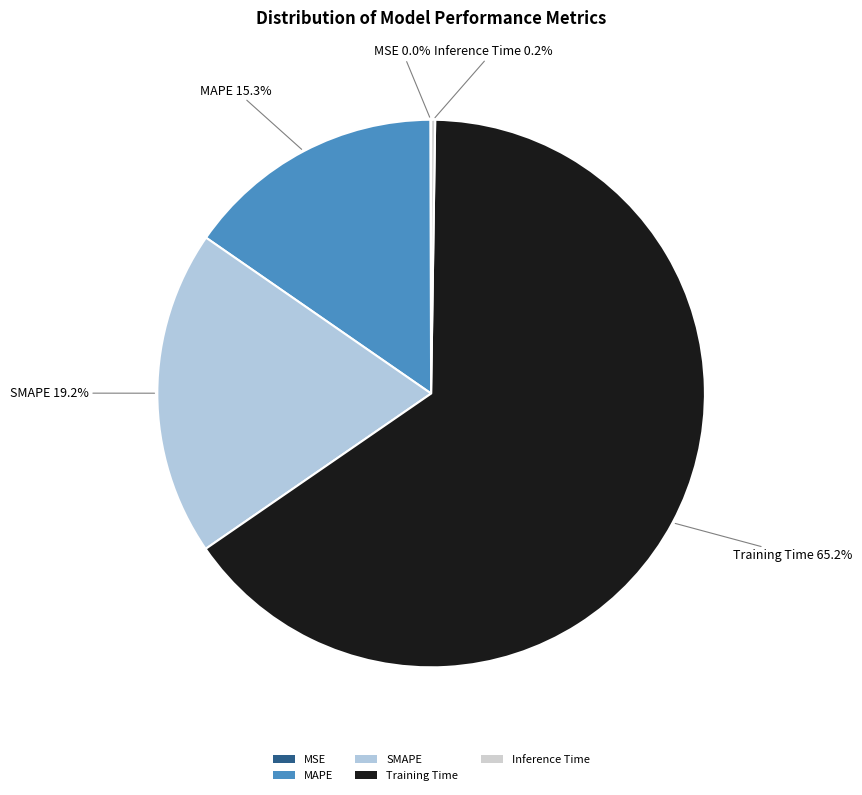

To the nearest percent, what is the difference between the largest and smallest slice percentages?

65%